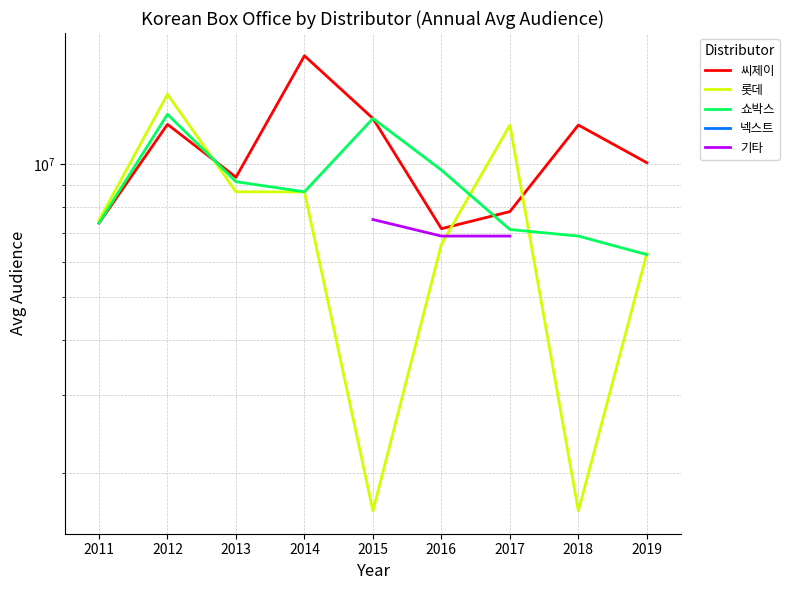

What is the minimum value shown in the chart?

1641121.0